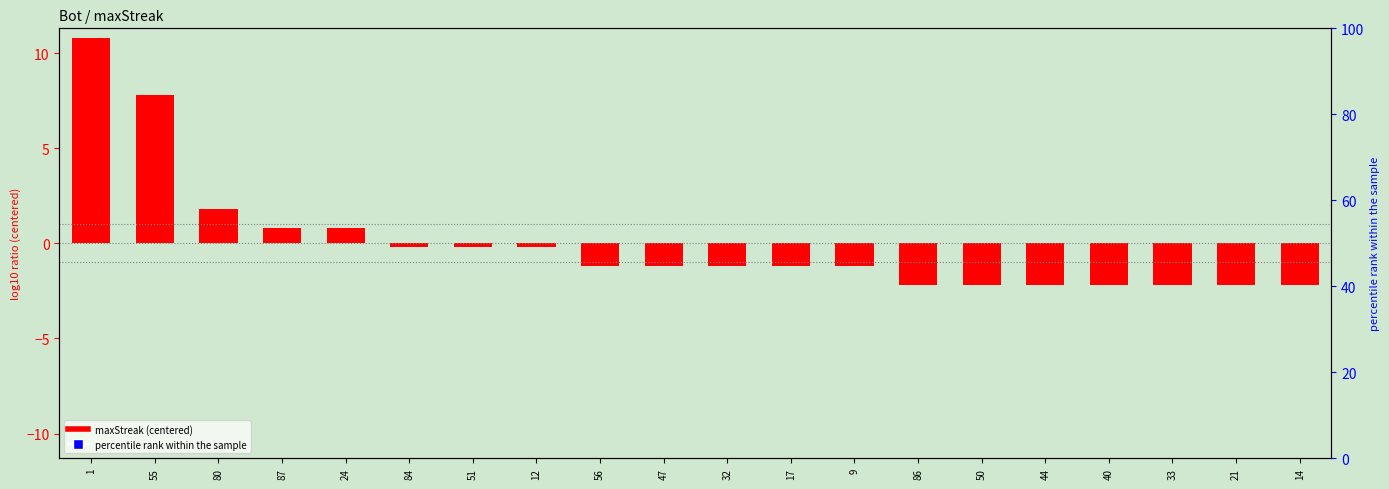

Which series has the largest total across all categories?

maxStreak (centered)